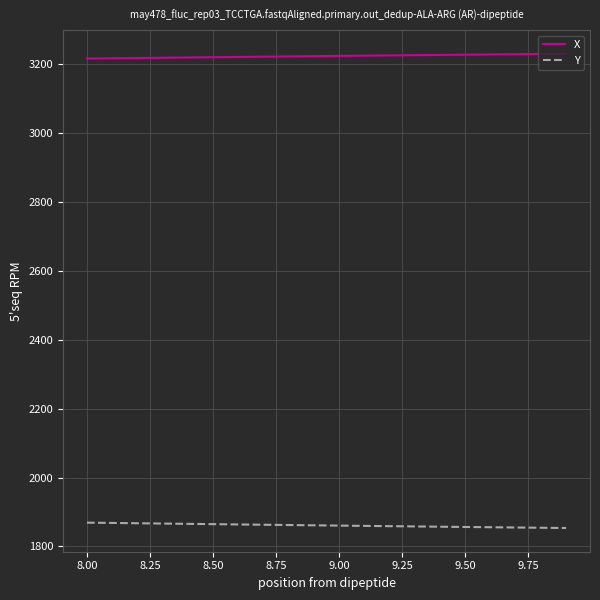

True or false: Y and X cross at least once.

False